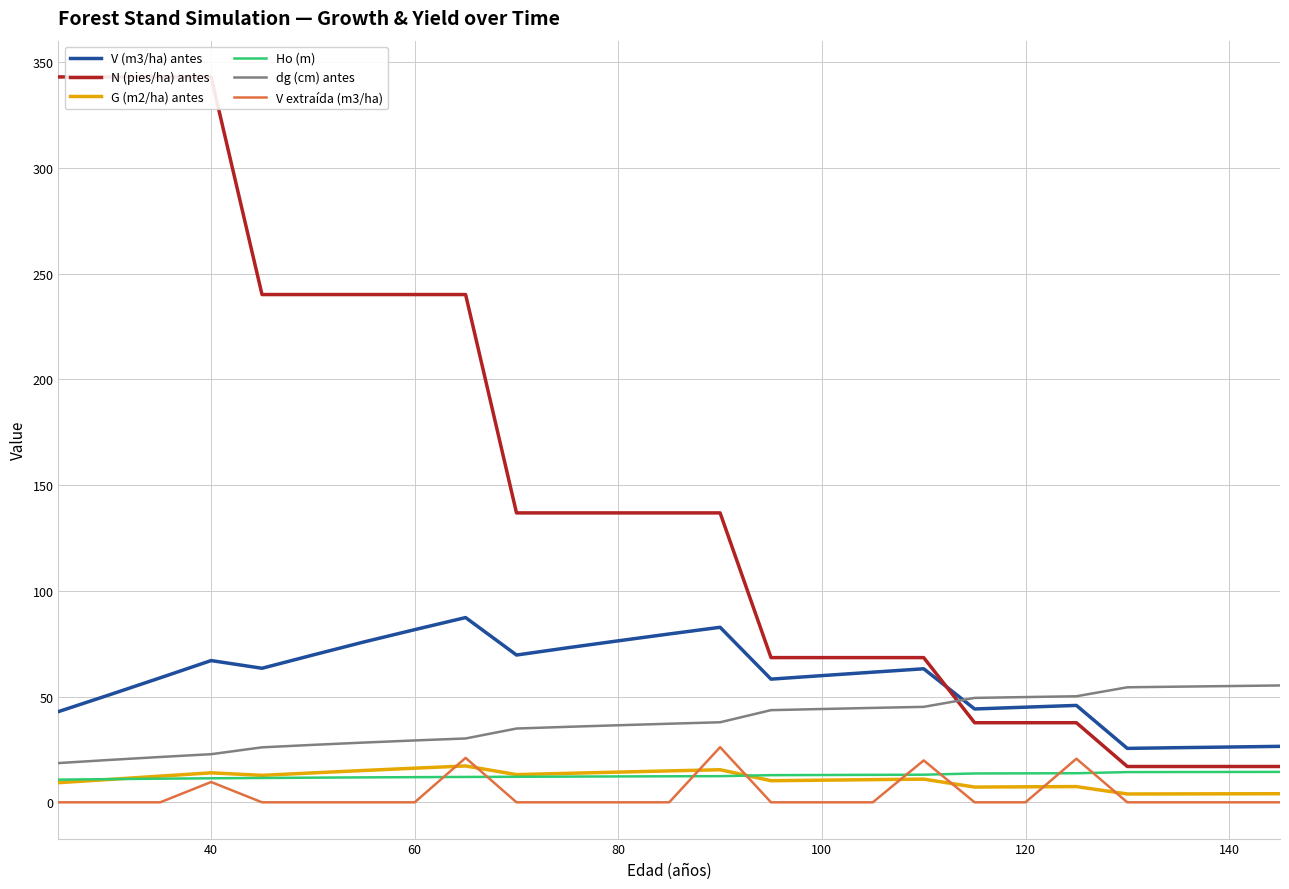

True or false: N (pies/ha) antes and Ho (m) cross at least once.

False